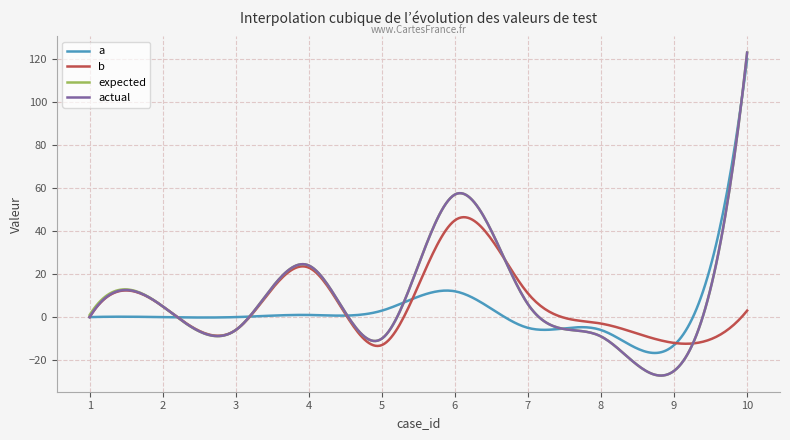

True or false: actual has more than 2 interior local peaks.

True